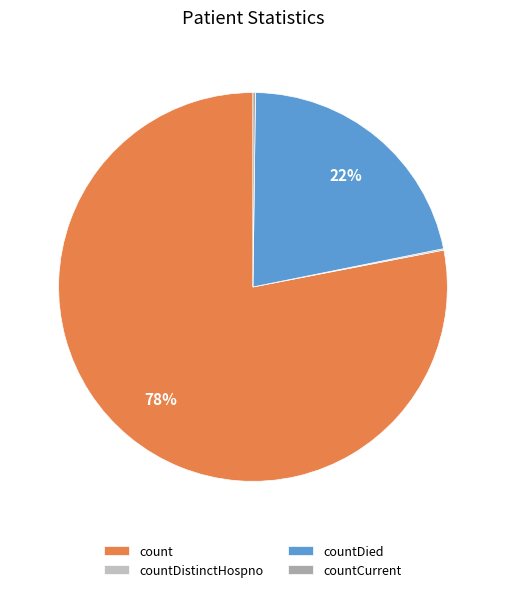

To the nearest percent, what is the average slice percentage?

25%